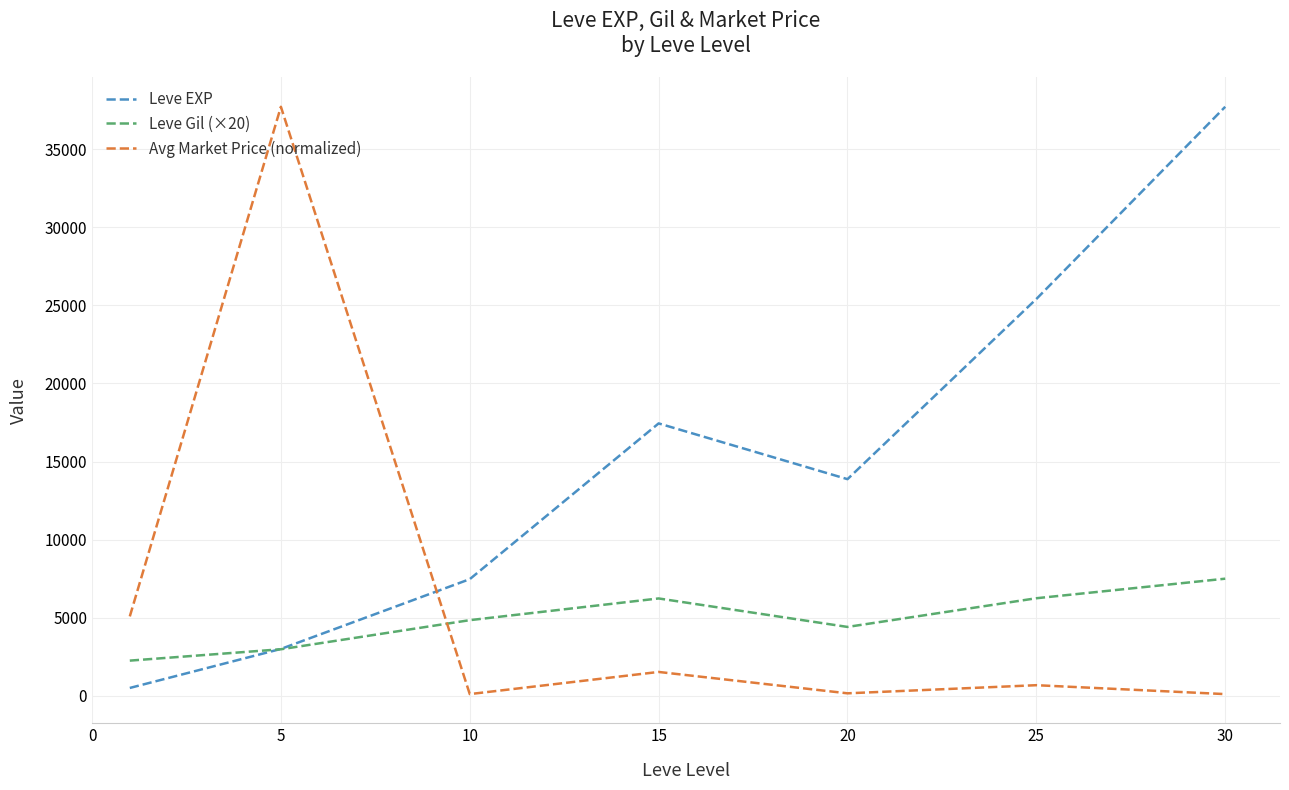

Which series has the largest total across all categories?

Leve EXP